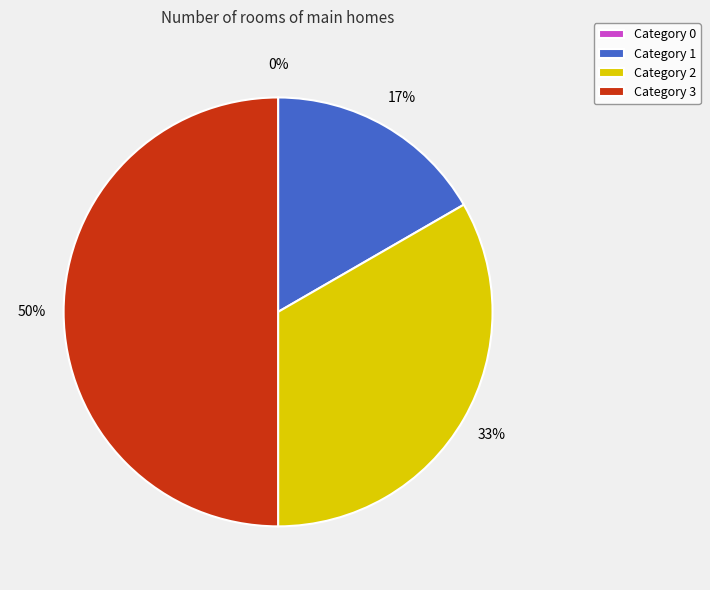

Is there a majority slice in this chart?

No